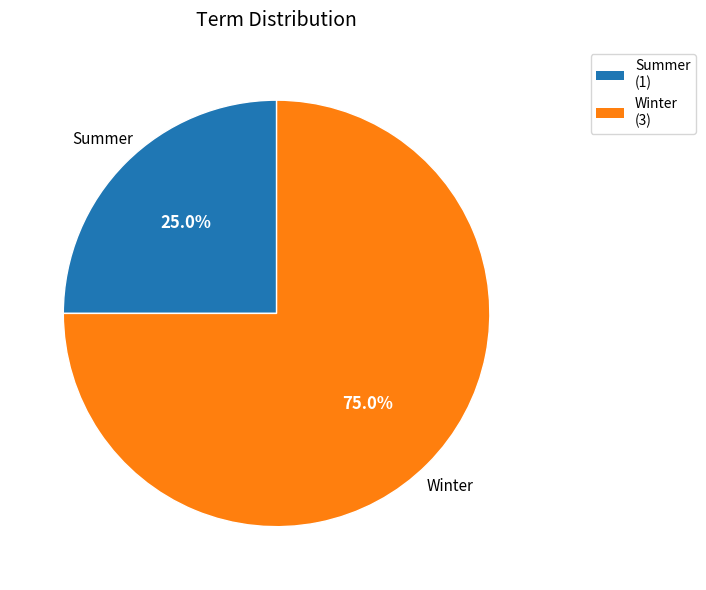

How many segments does this pie chart have?

2